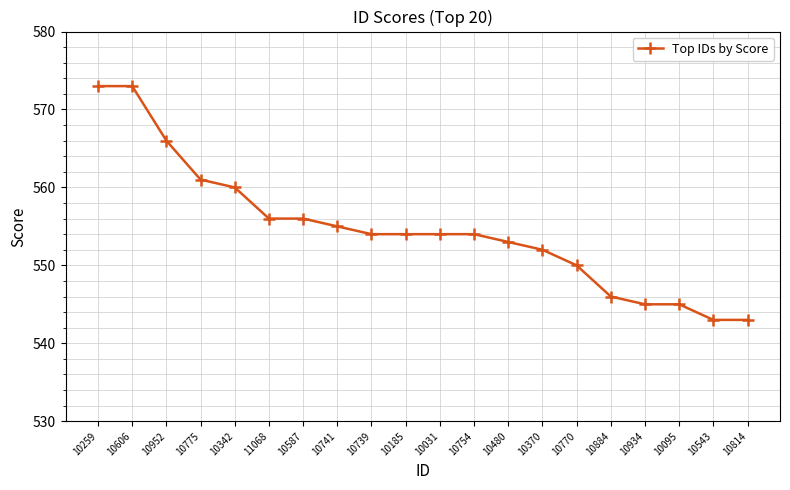

True or false: the data shows 554 at 10739.

True